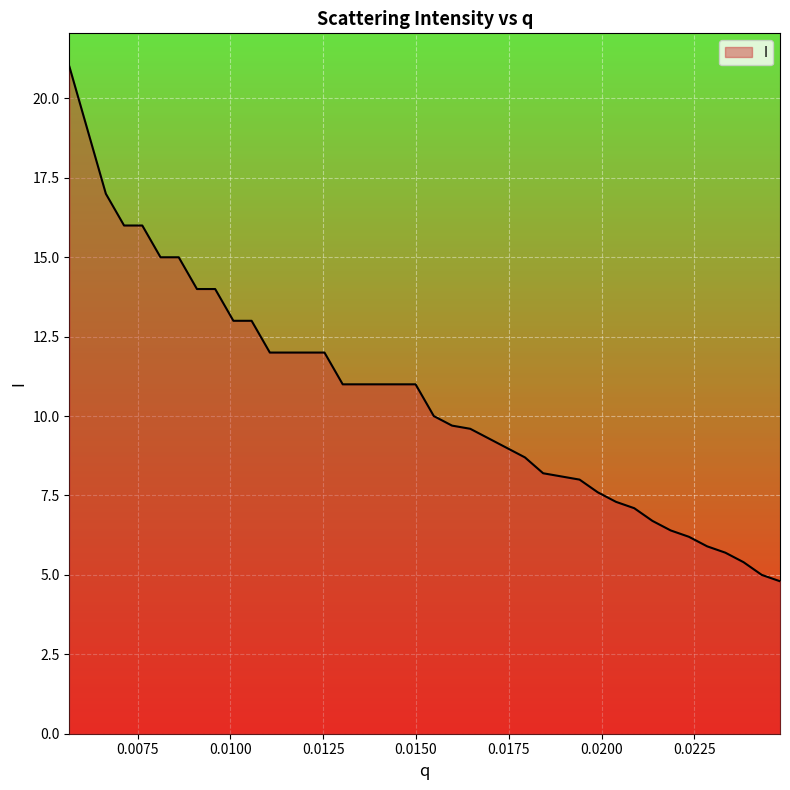

Does the chart display data point markers on the line(s)?

No